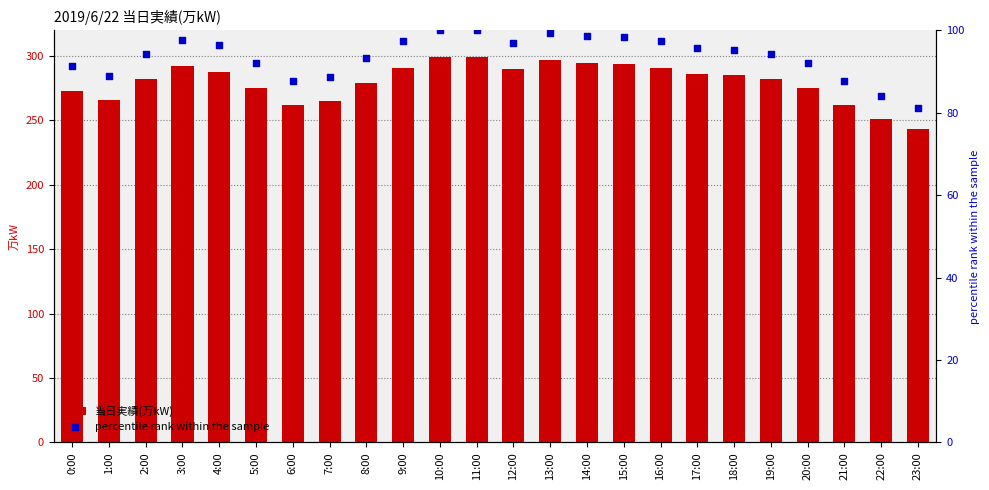

Which series reaches the maximum Y coordinate?

当日実績(万kW)